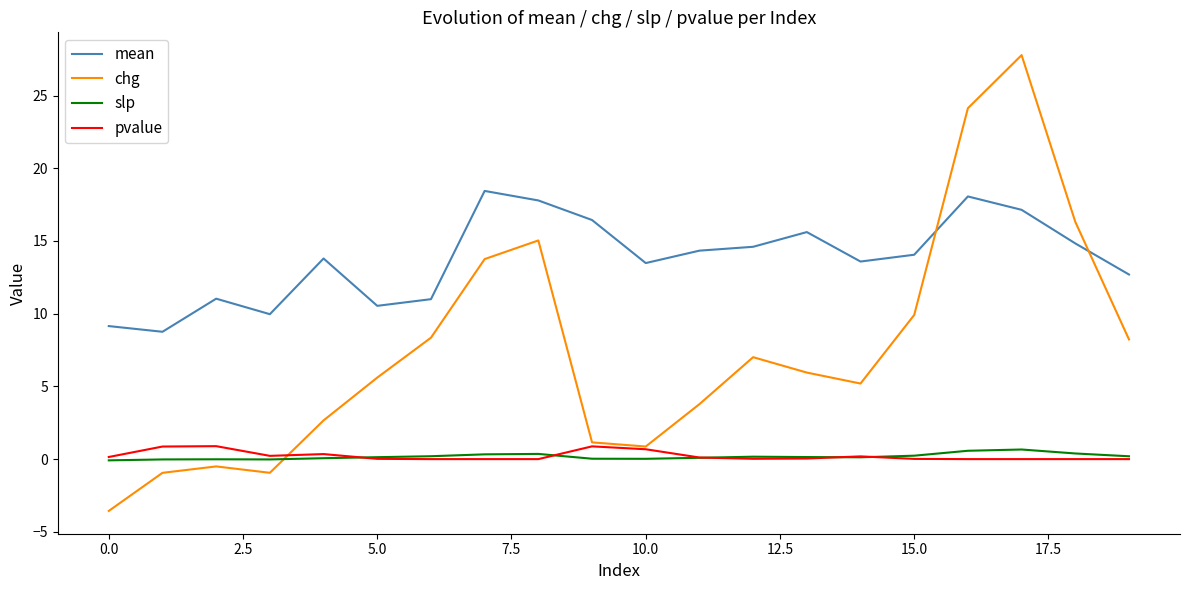

True or false: mean and pvalue intersect in this chart.

False